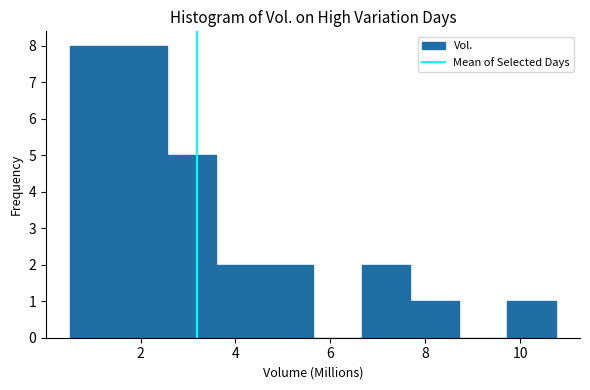

Reading left to right, transcribe this chart: for each bar, give the range it covers on the x-axis and its height. Neither the bar edges nor the heights are printed on the chart, so give them approximately, as read against the axes.

0.6 to 1.6: 8
1.6 to 2.6: 8
2.6 to 3.6: 5
3.6 to 4.6: 2
4.6 to 5.6: 2
5.6 to 6.6: 0
6.6 to 7.6: 2
7.6 to 8.8: 1
8.8 to 9.8: 0
9.8 to 10.8: 1